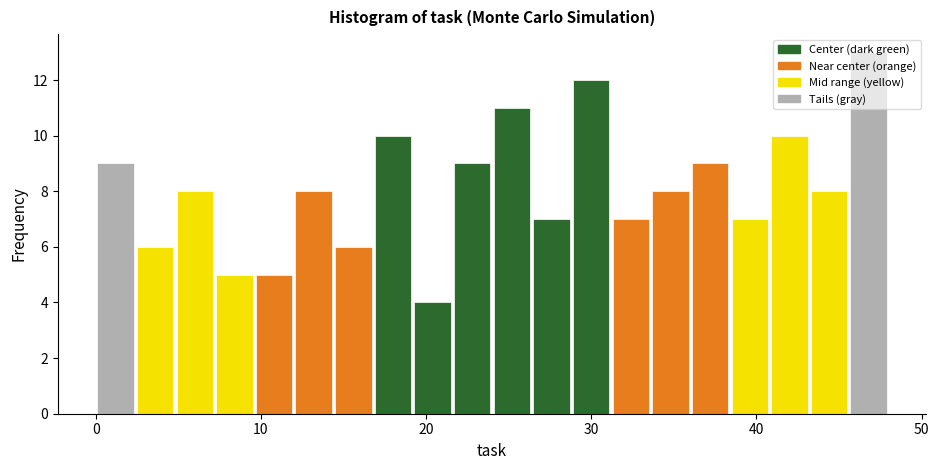

Read against the x-axis, roughly where is the centre of the tallest bar?

47